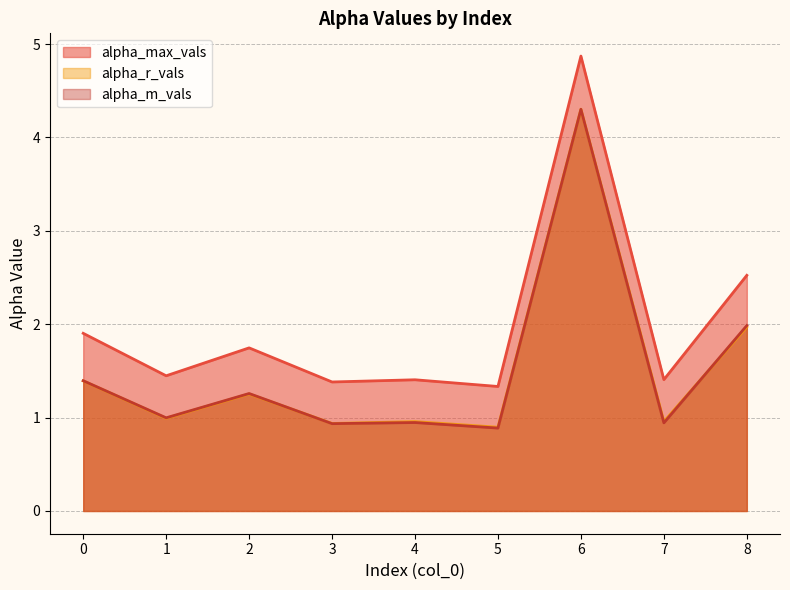

True or false: alpha_m_vals and alpha_max_vals intersect in this chart.

False